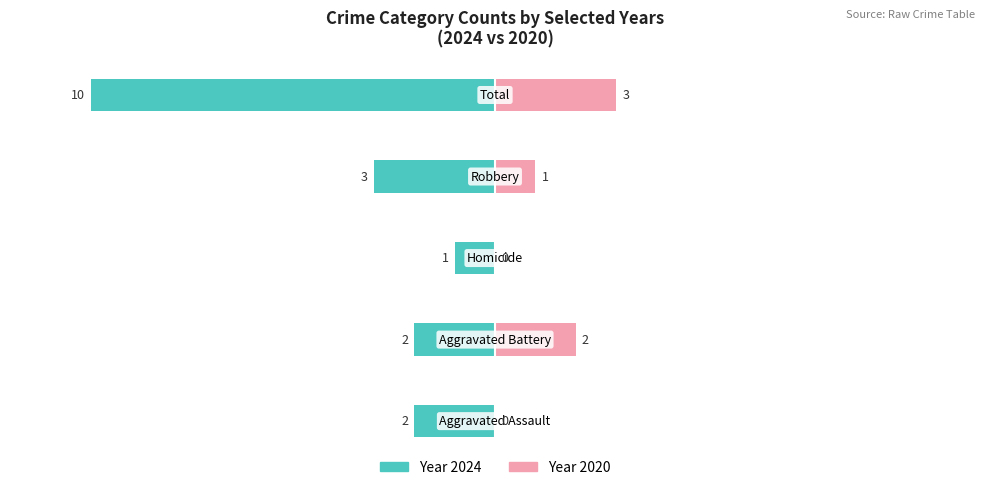

What is the value of the Right (2020) bar at the 4th from the left?

1